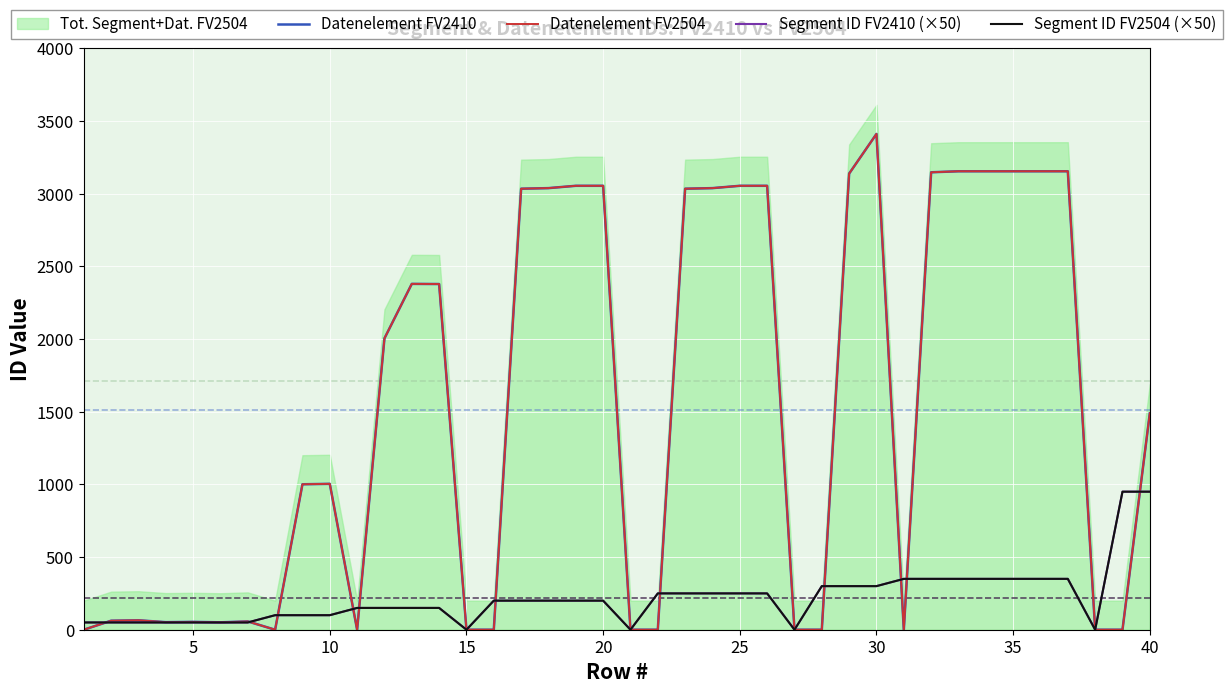

Which series has the widest spread of values?

Datenelement FV2410